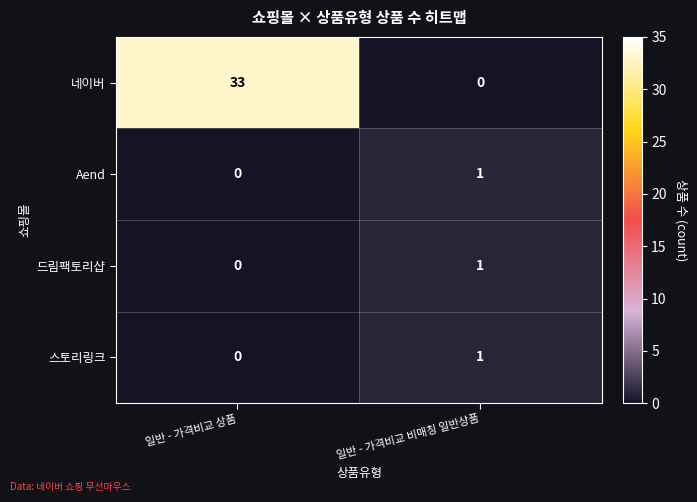

What is the spread (max minus min) of values at 일반 - 가격비교 비매칭 일반상품?

1